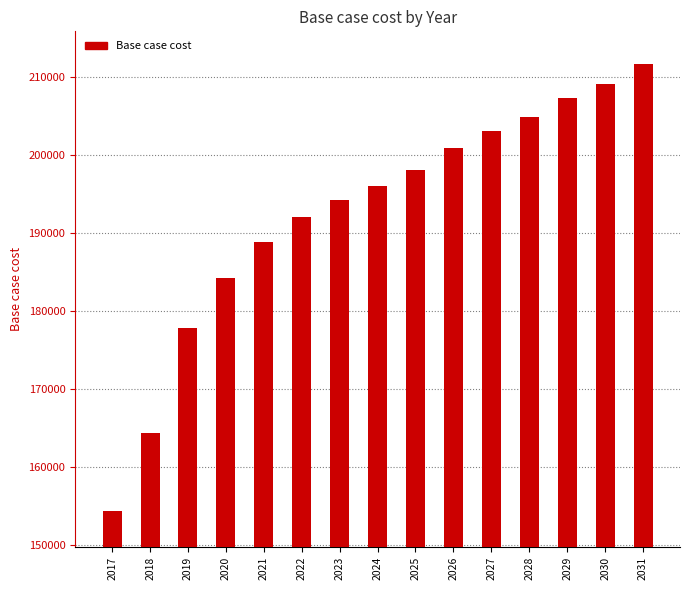

Which label corresponds to the largest value in the chart?

2031